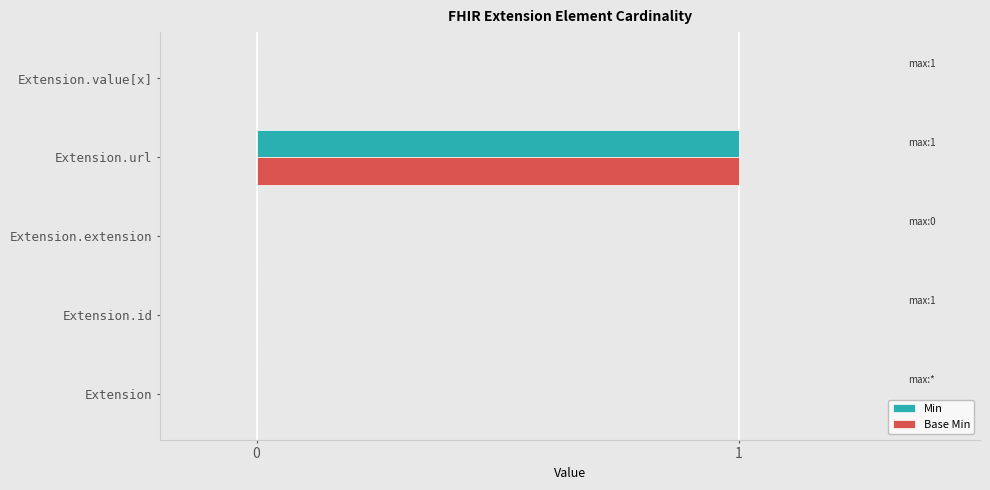

True or false: Base Min has a value of 0 at Extension.extension.

True